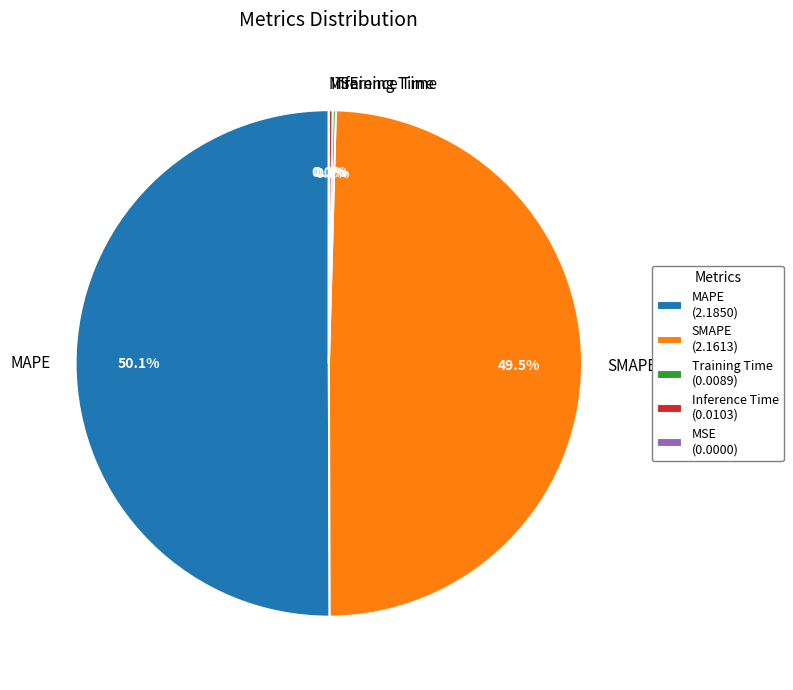

How many segments does this pie chart have?

5